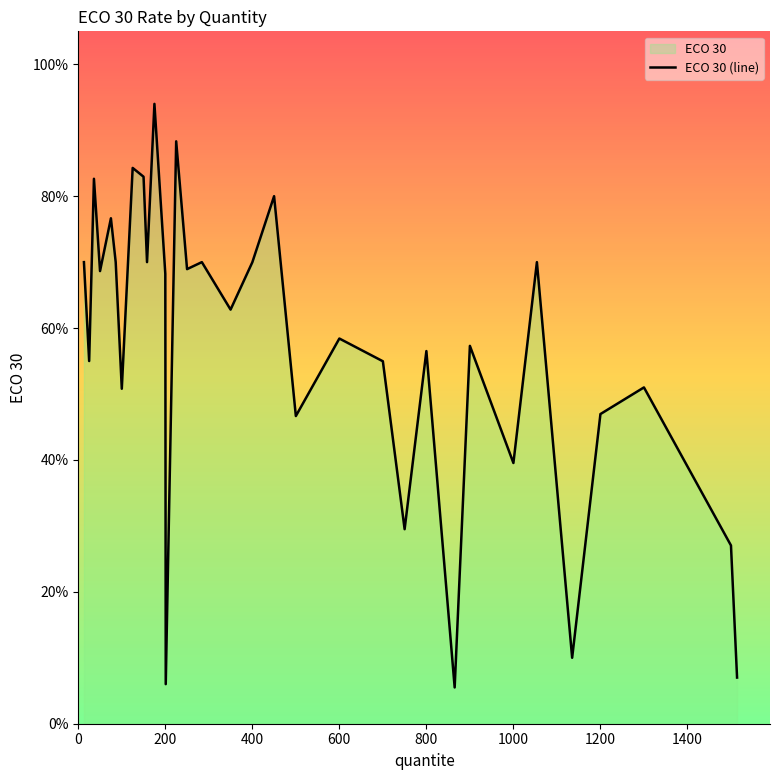

What is the maximum value shown in the chart?

0.9